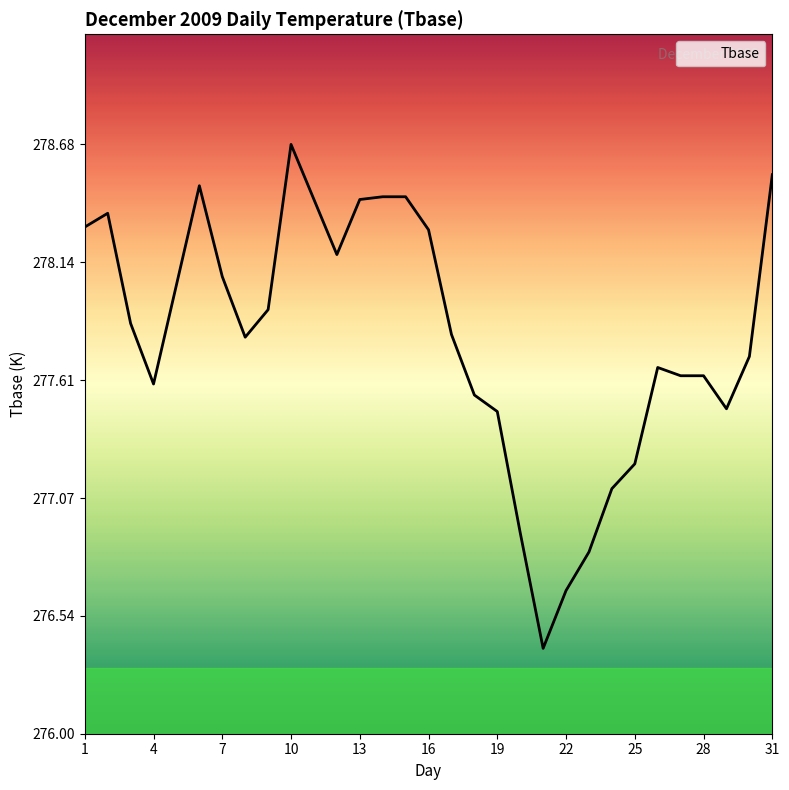

What is the greatest value displayed?

278.7